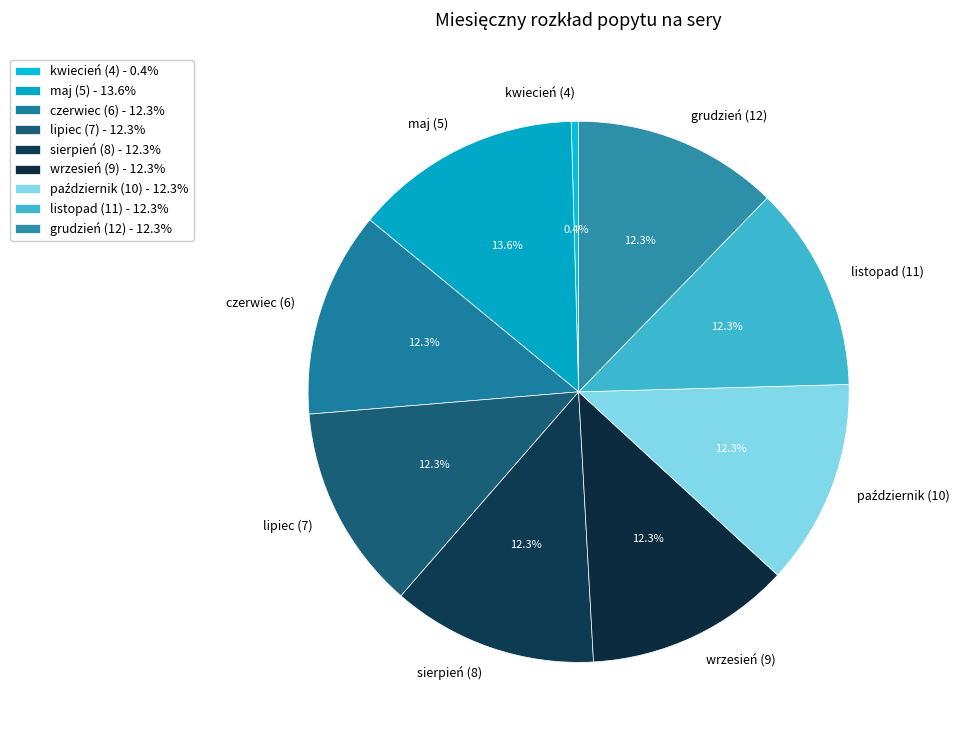

How many slices are in this pie chart?

9